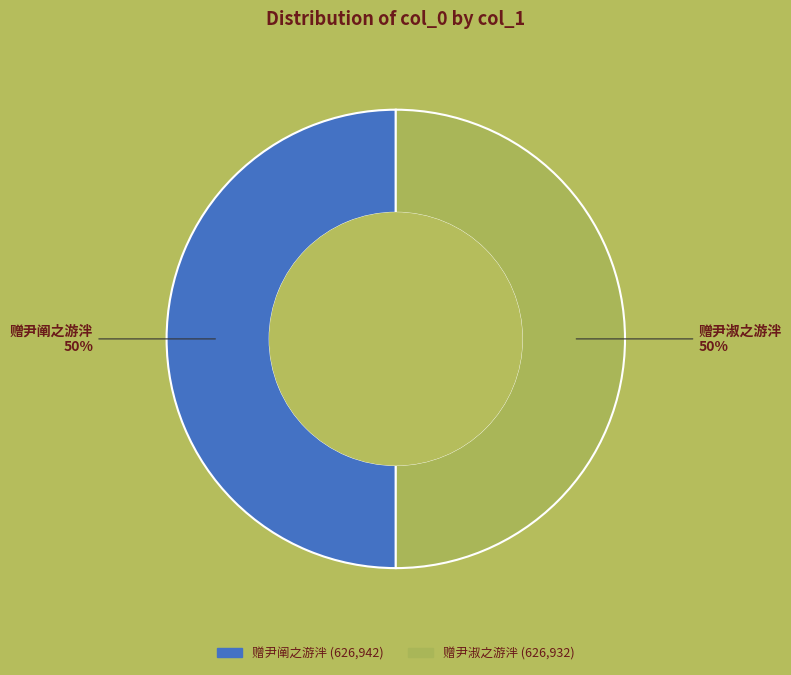

Count the number of slices in the pie.

2